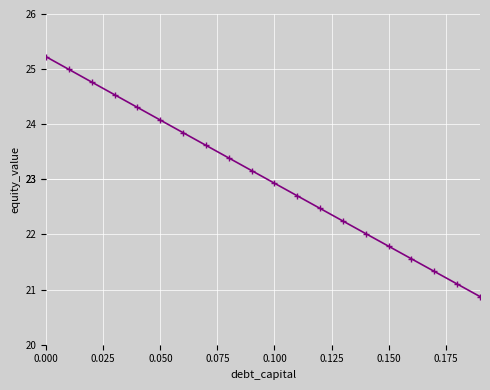

What is the greatest value displayed?

25.2